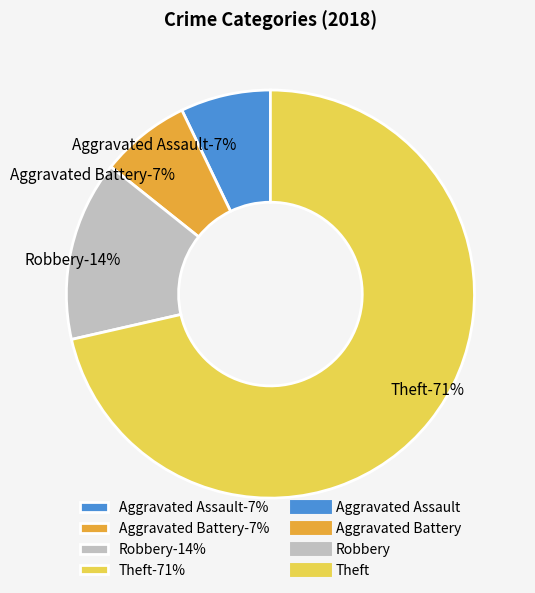

Is the sum of Aggravated Assault and Aggravated Battery greater than half?

No